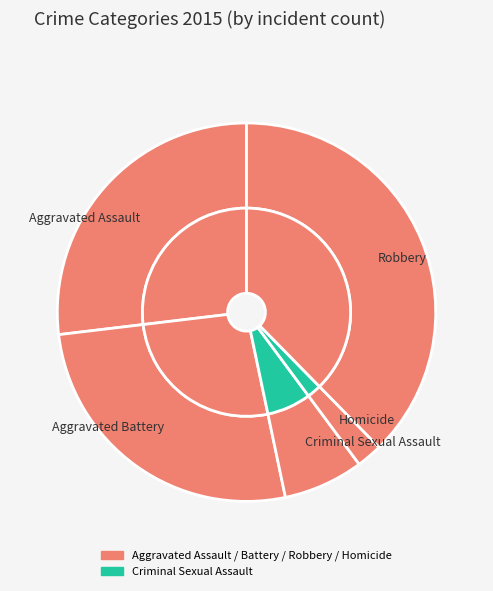

Count the number of slices in the pie.

5